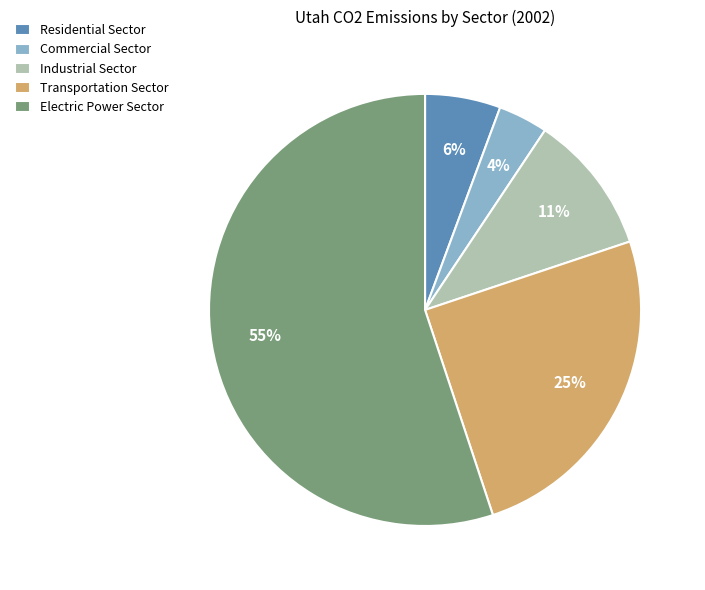

Which has a higher value, Residential Sector or Industrial Sector?

Industrial Sector